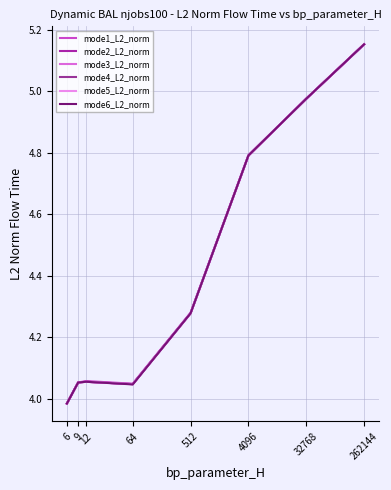

In mode6_L2_norm, how many points are higher than both neighbors (excluding endpoints)?

1